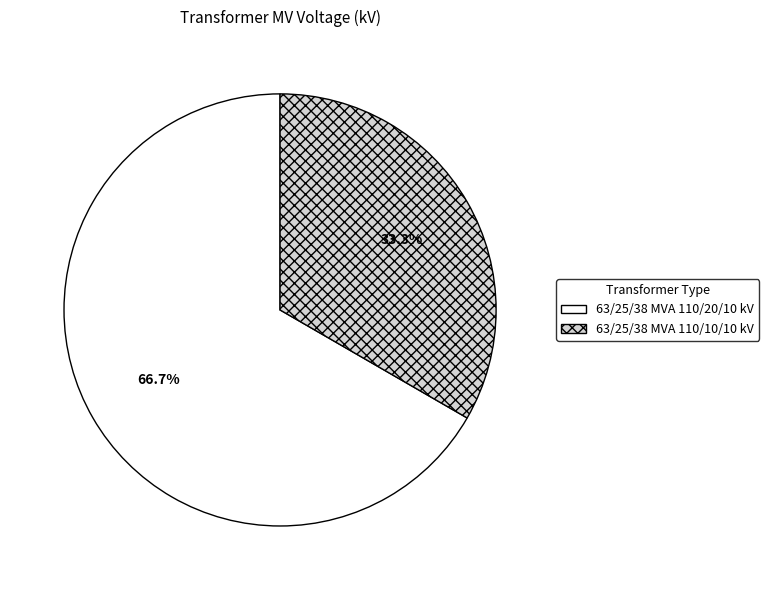

To the nearest percent, what is the combined percentage of 63/25/38 MVA 110/20/10 kV and 63/25/38 MVA 110/10/10 kV?

100%